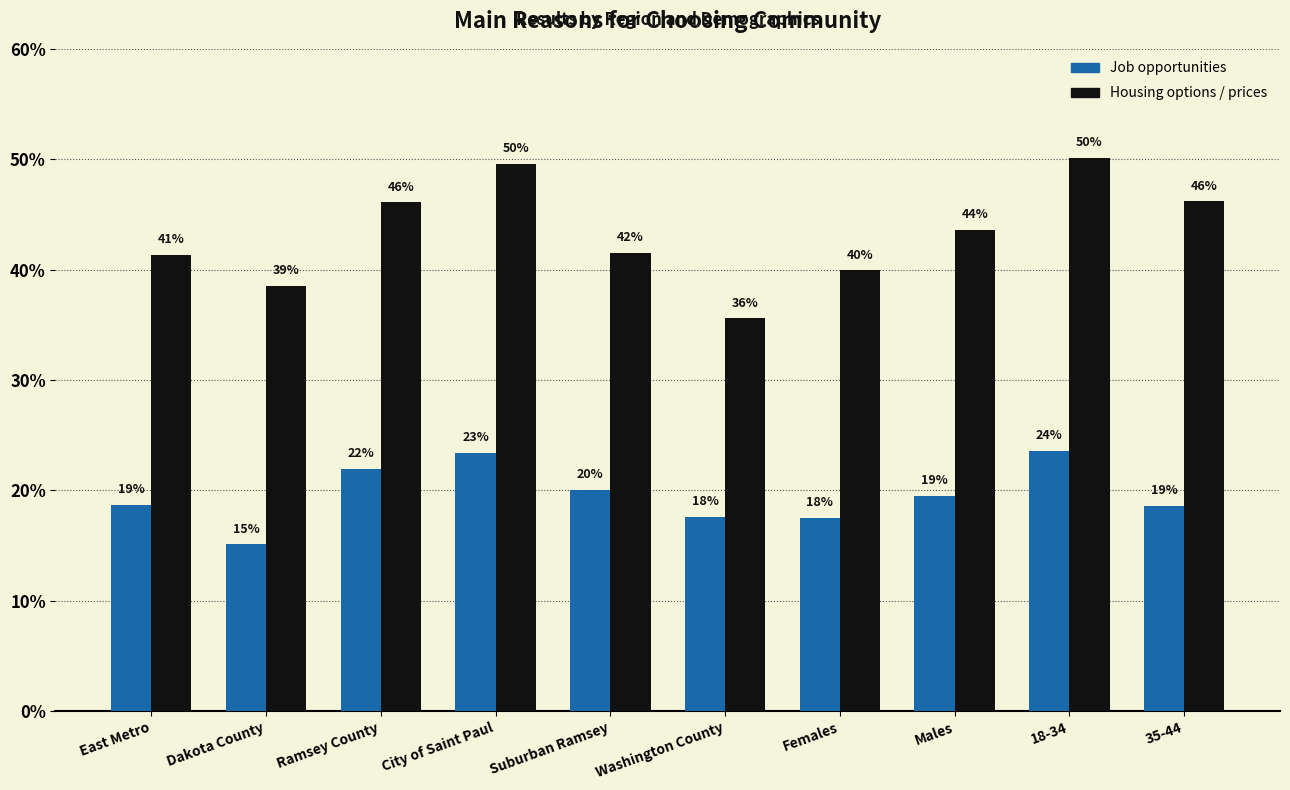

Reading left to right, extract all data points from this chart.

Job opportunities: East Metro=0.2	Dakota County=0.2	Ramsey County=0.2	City of Saint Paul=0.2	Suburban Ramsey=0.2	Washington County=0.2	Females=0.2	Males=0.2	18-34=0.2	35-44=0.2
Housing options / prices: East Metro=0.4	Dakota County=0.4	Ramsey County=0.5	City of Saint Paul=0.5	Suburban Ramsey=0.4	Washington County=0.4	Females=0.4	Males=0.4	18-34=0.5	35-44=0.5